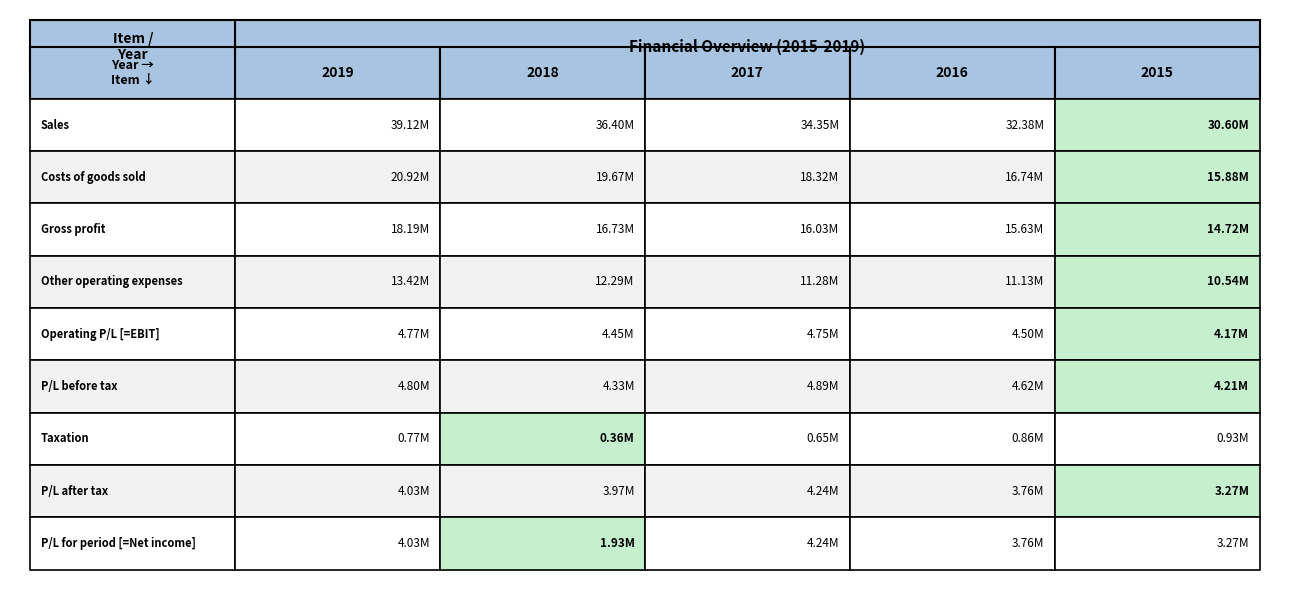

What is the sum of the Sales values at 4 and 3?

62977000